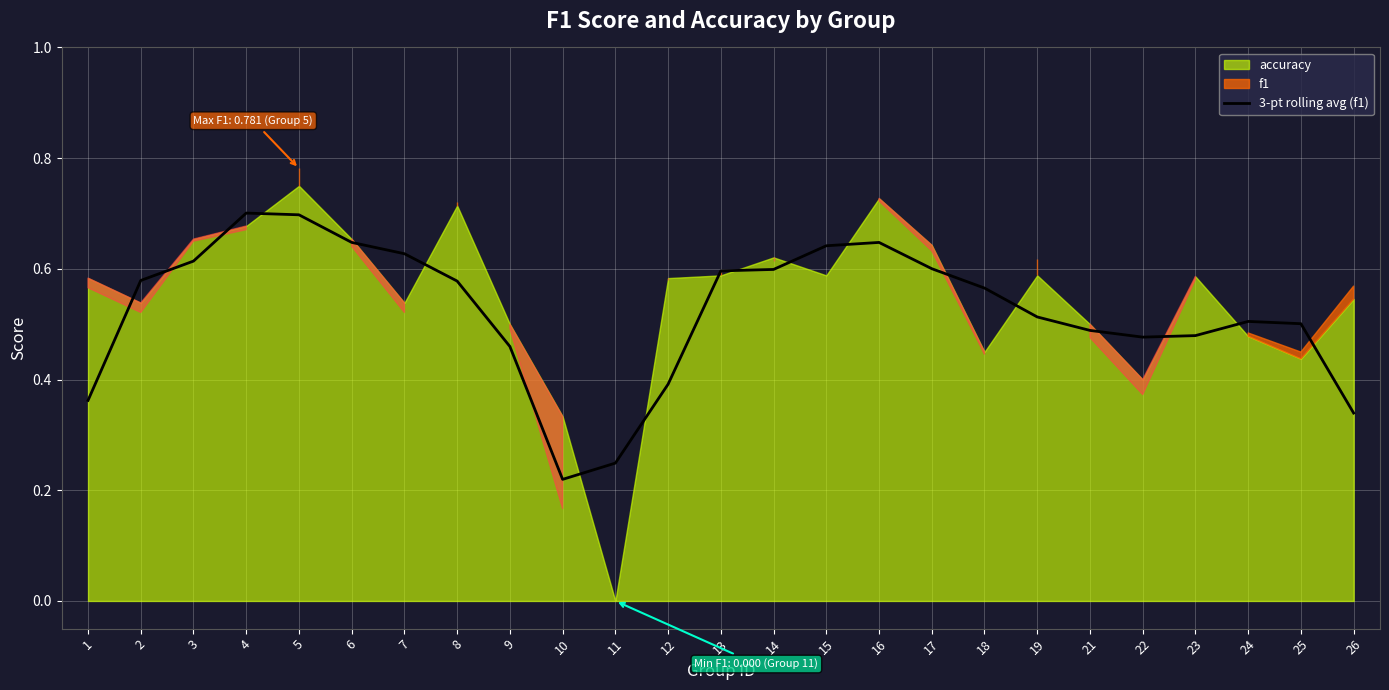

Reading left to right, list all the values displayed in this chart.

1=0.4	2=0.6	3=0.6	4=0.7	5=0.7	6=0.6	7=0.6	8=0.6	9=0.5	10=0.2	11=0.2	12=0.4	13=0.6	14=0.6	15=0.6	16=0.6	17=0.6	18=0.6	19=0.5	21=0.5	22=0.5	23=0.5	24=0.5	25=0.5	26=0.3